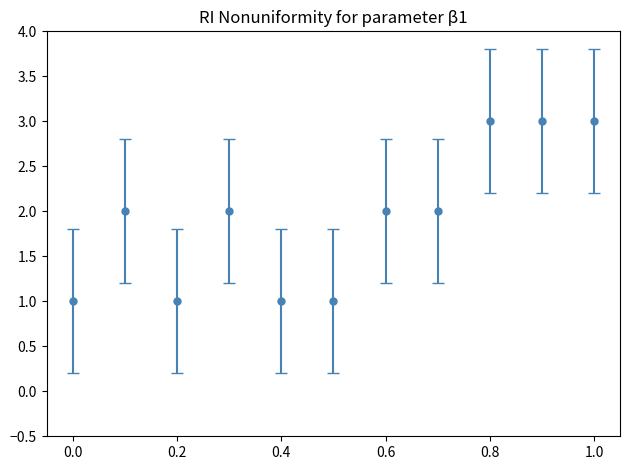

What is the value of the 8th point from the left?

2